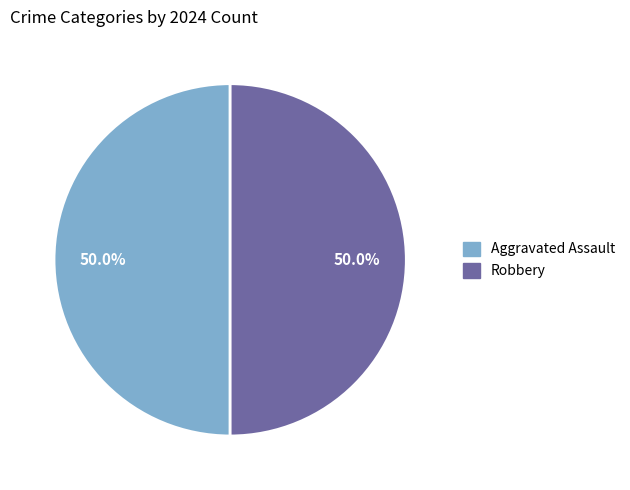

What percentage do Aggravated Assault and Robbery together represent?

100.0%